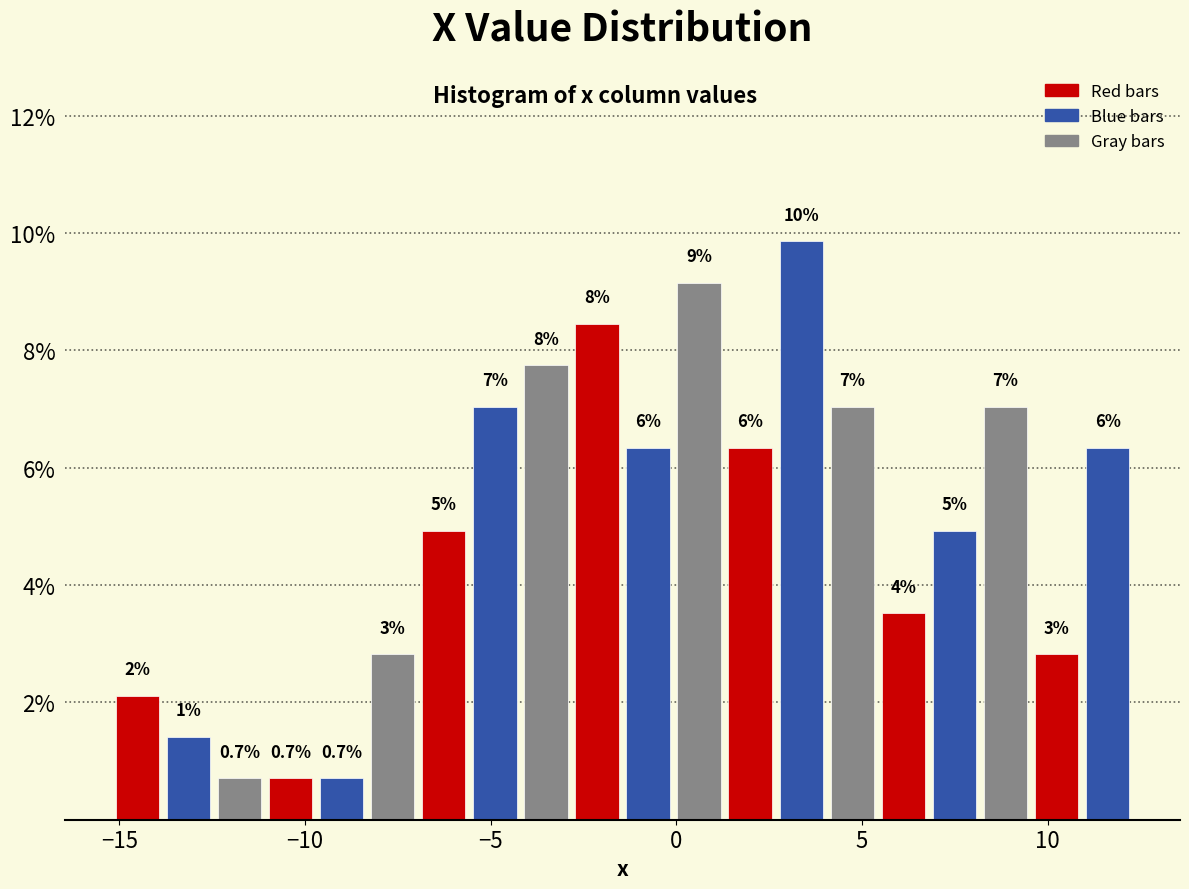

Read against the x-axis, roughly where is the centre of the tallest bar?

3.5